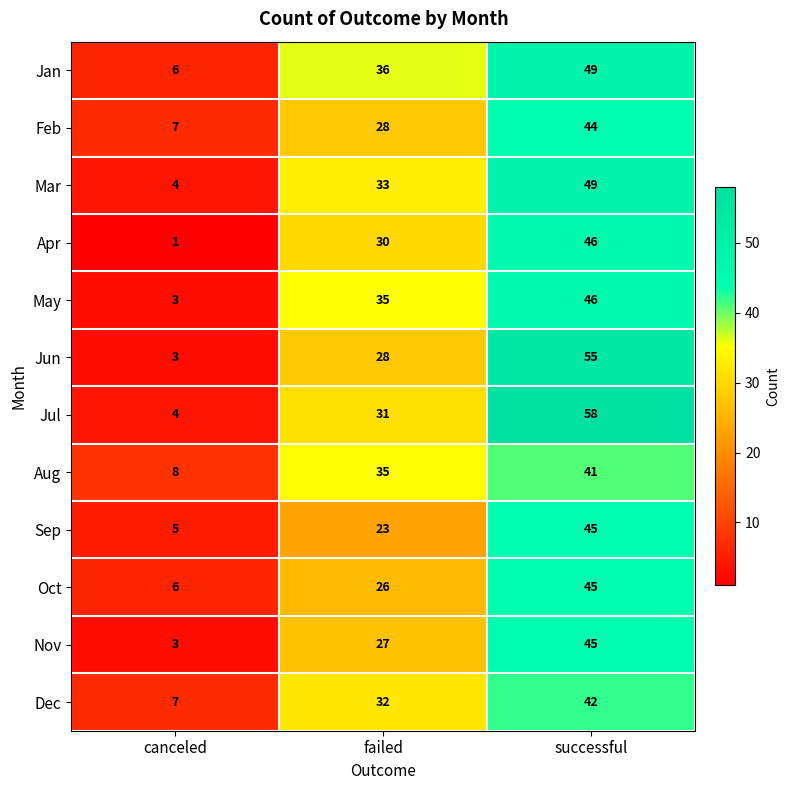

True or false: Apr has a value of 2 at canceled.

False